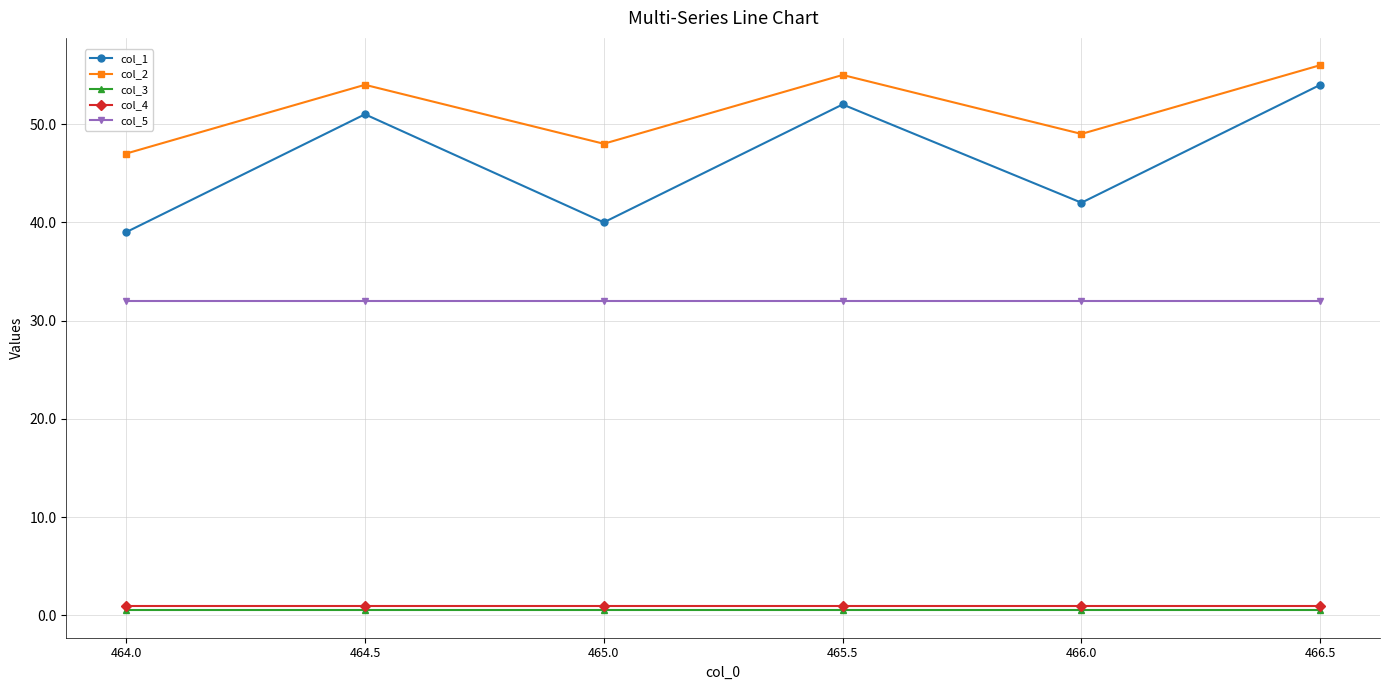

True or false: col_1 has a value of 42.0 at 466.0.

True